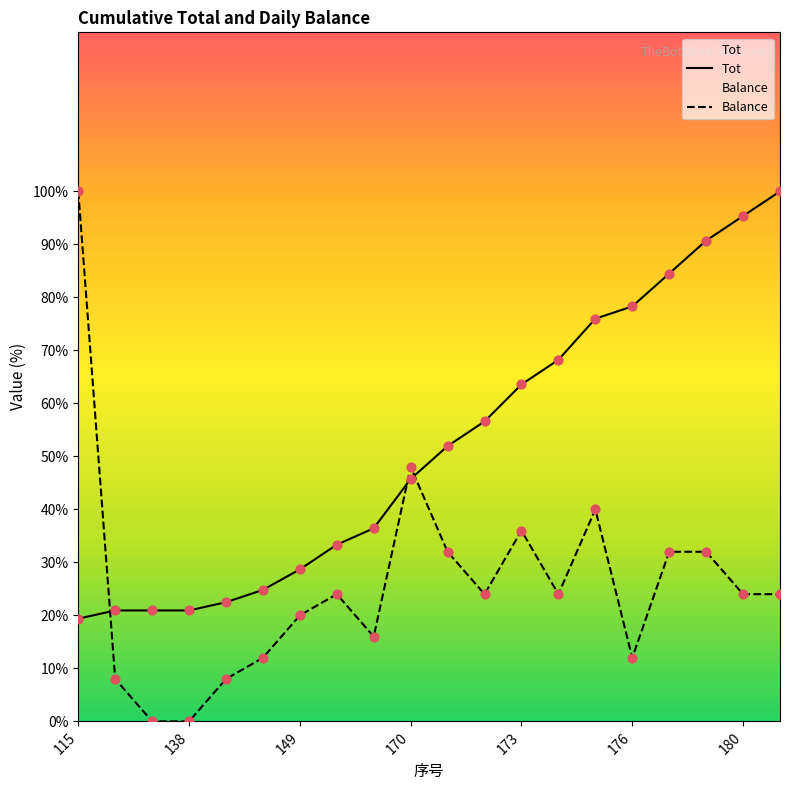

Which series contains the lowest Y value?

Balance